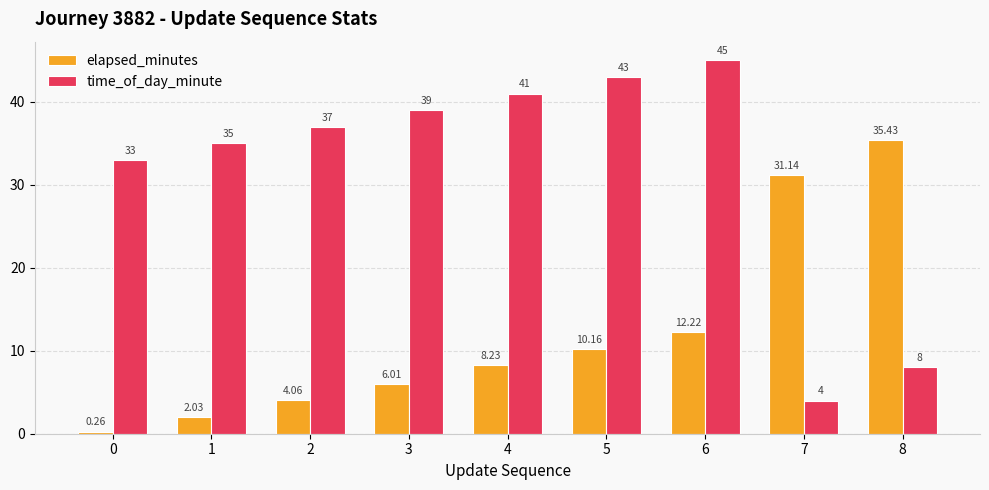

What is the sum of all elapsed_minutes values?

109.5